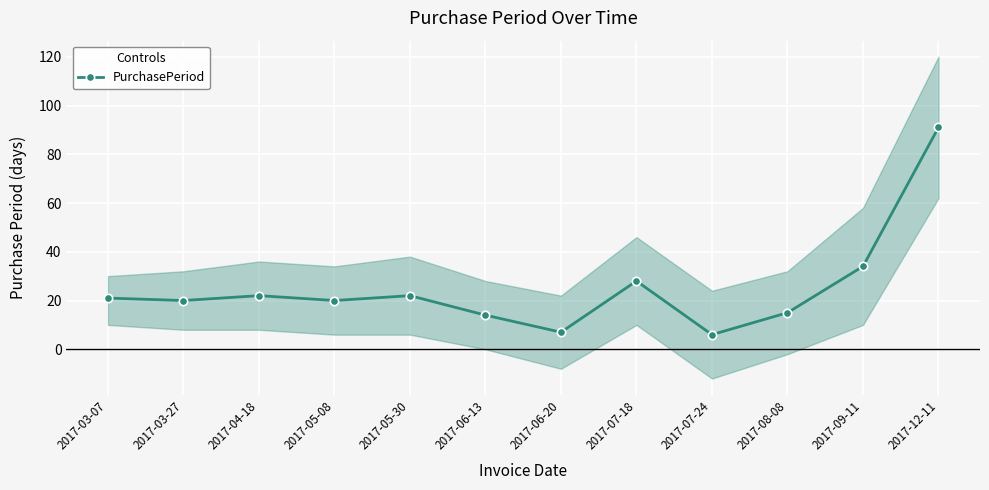

Does the chart display data point markers on the line(s)?

Yes